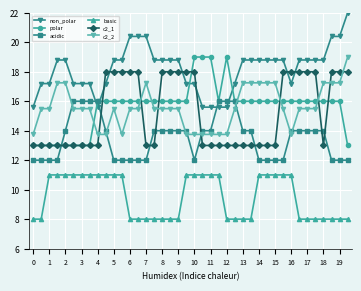

How many values in the c2_2 series are below 15?

11